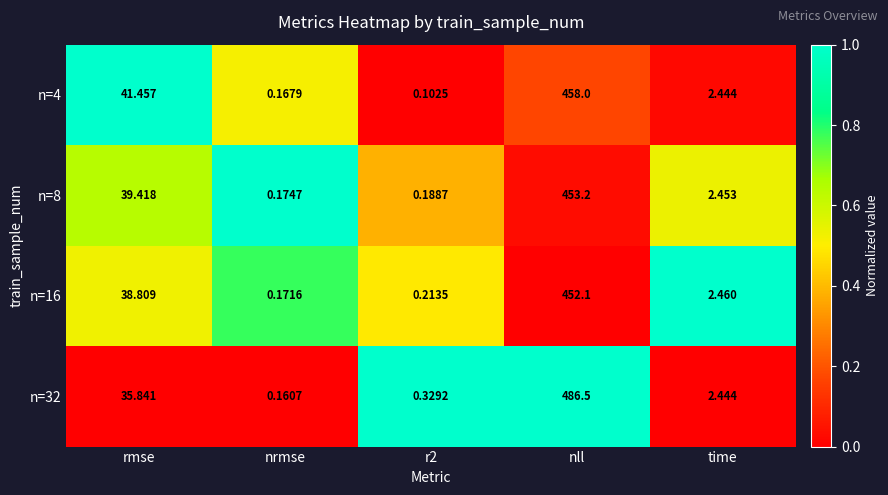

Rank the series by their maximum value, from highest to lowest.

n=32, n=4, n=8, n=16